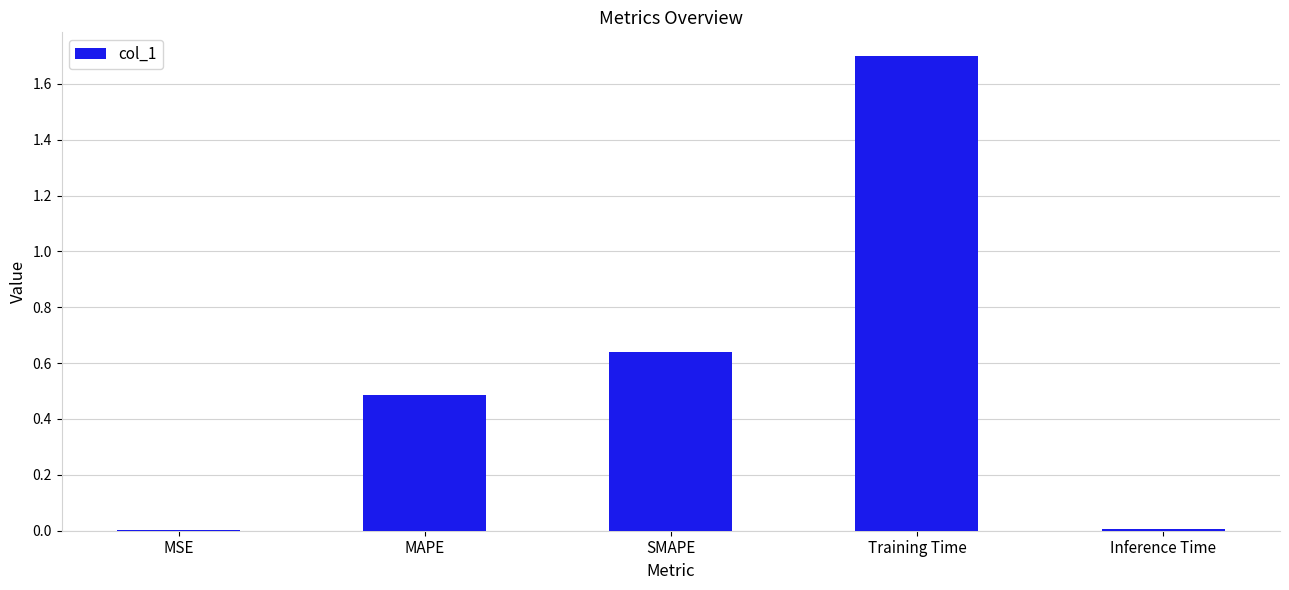

What is the sum of all values?

2.8